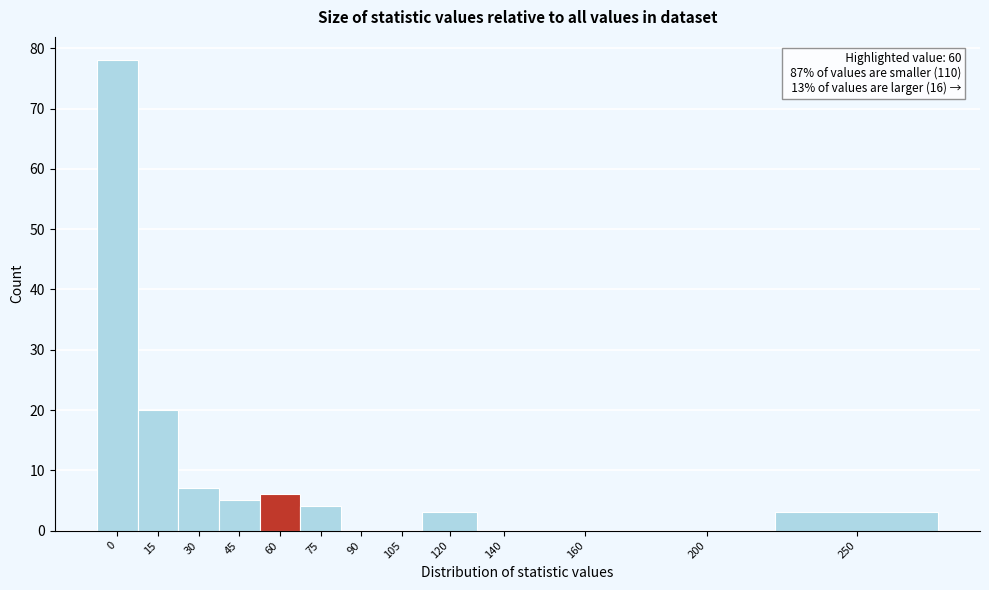

Reading left to right, list all the values displayed in this chart.

0=78	15=20	30=7	45=5	60=6	75=4	90=0	105=0	120=3	140=0	160=0	200=0	250=3